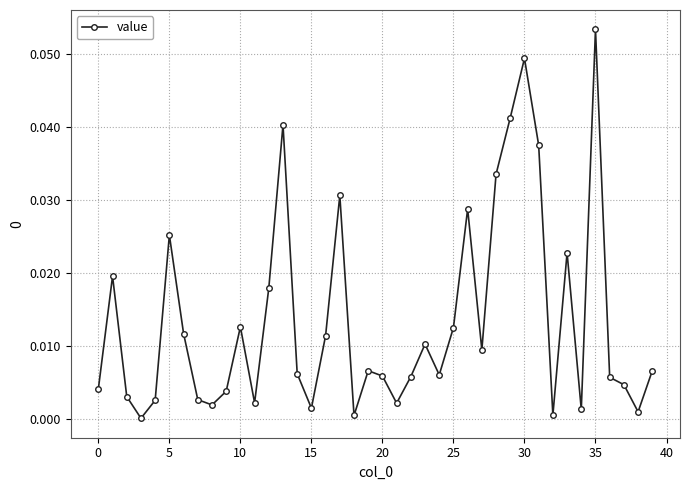

True or false: there are more than 0 points higher than both neighbors.

True